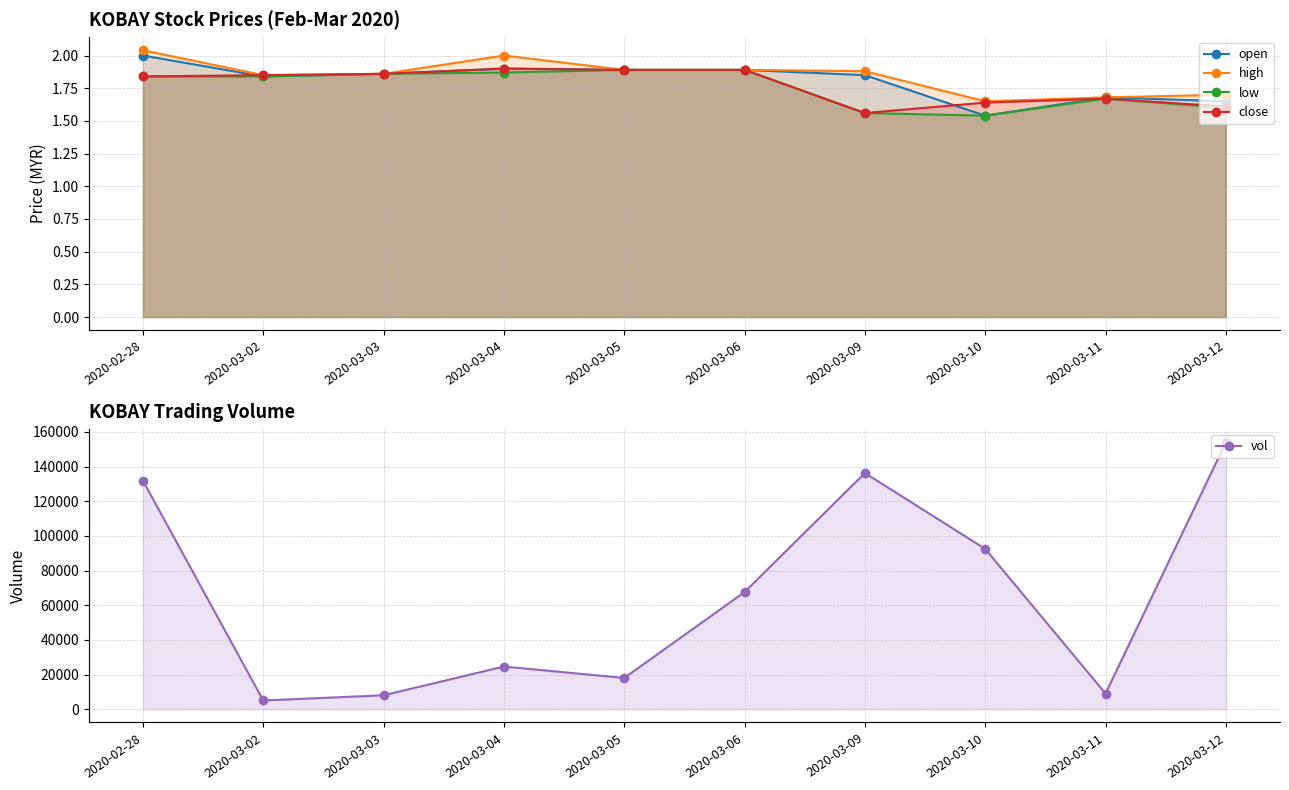

True or false: low and close intersect in this chart.

False